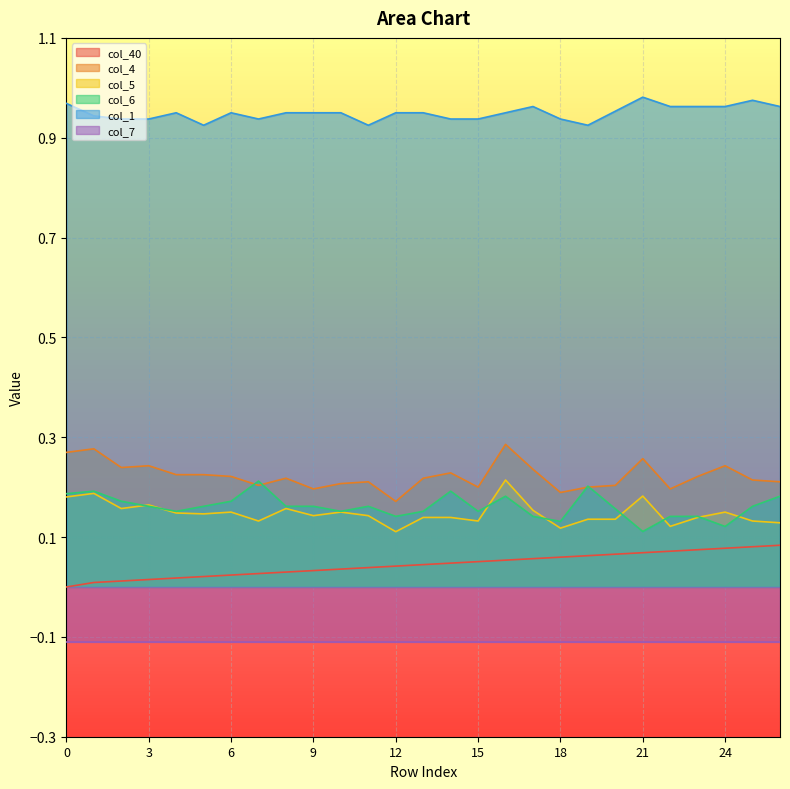

True or false: col_1 has a value of 1.0 at 26.

True